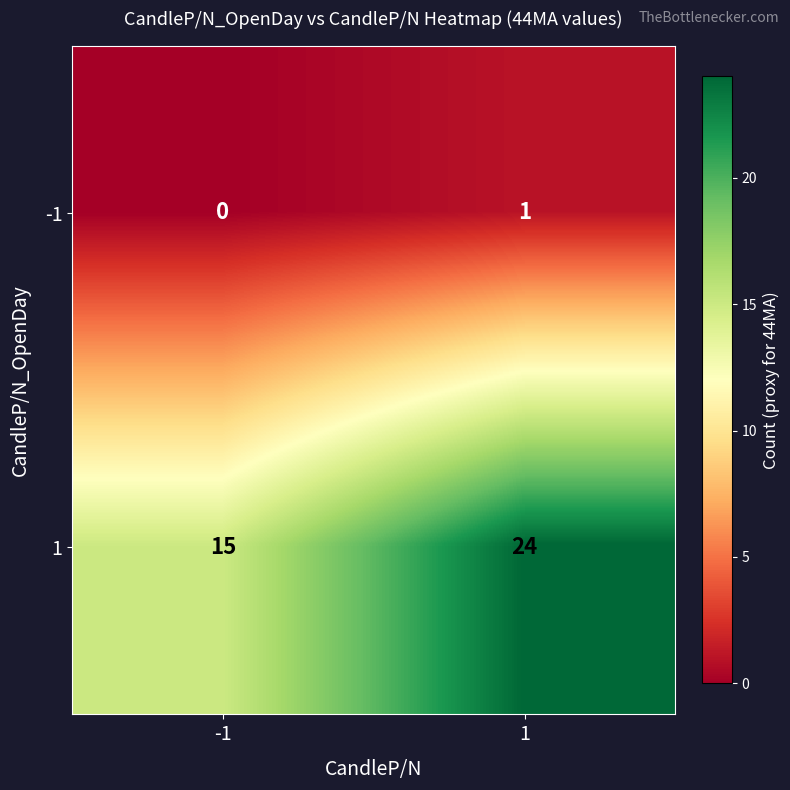

Reading left to right, transcribe all the data shown in this chart.

-1: 0	1
1: 15	24